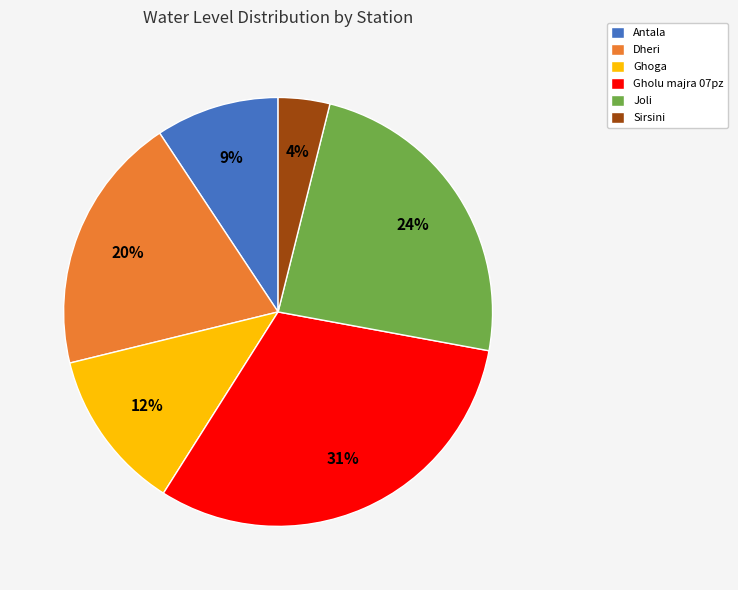

What is the ratio of the value at Ghoga to the value at Dheri?

0.6